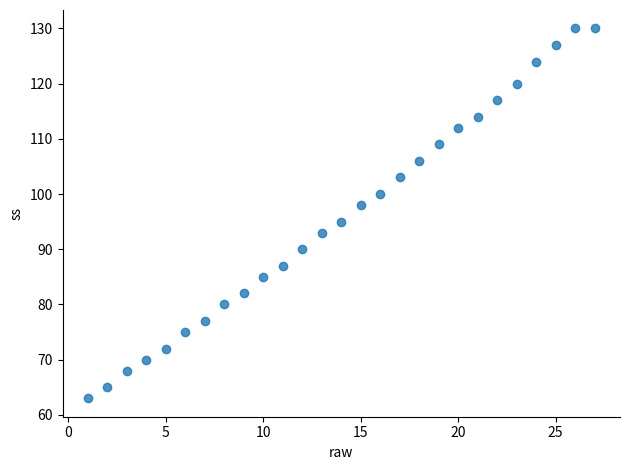

What is the range of Y values (max minus min)?

67